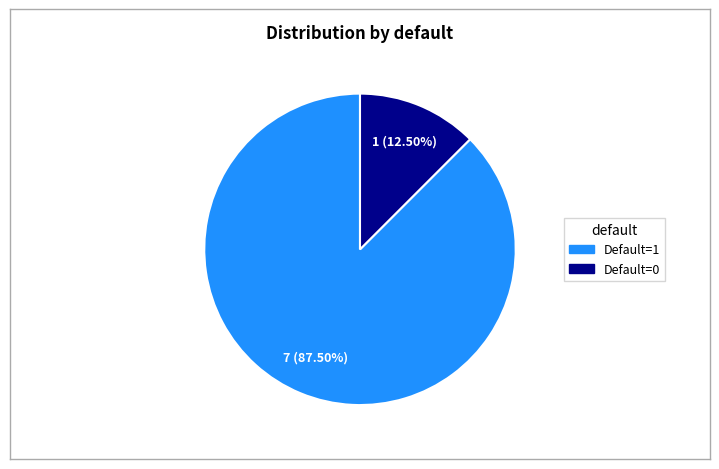

Is there any slice that represents more than half of the pie?

Yes